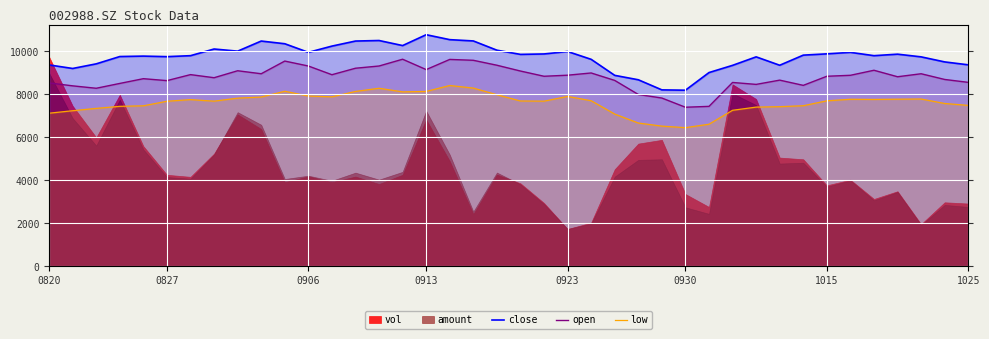

The open series shows 11310.0 at 31. True or false?

False